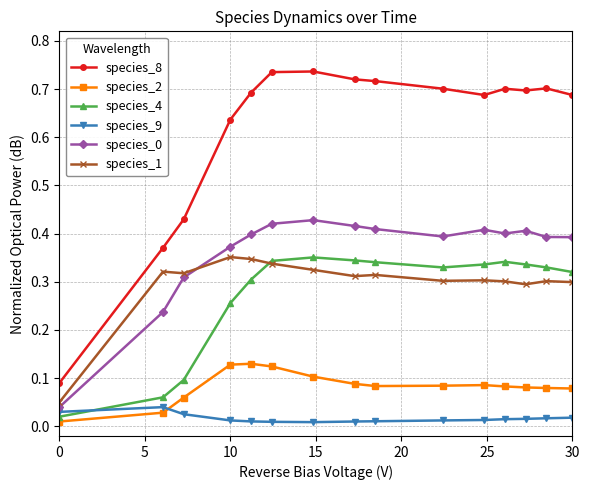

True or false: species_0 has more than 0 points higher than both neighbors.

True